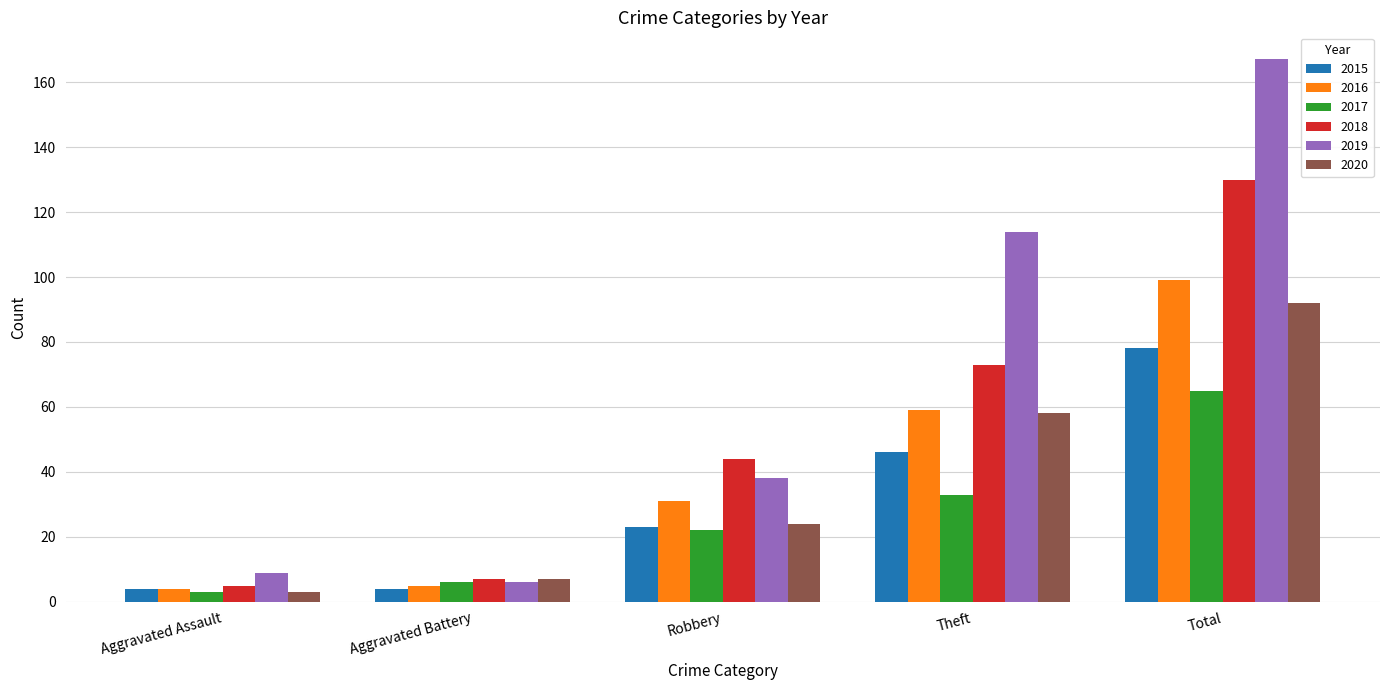

What is the difference between the 2018 values at Aggravated Assault and Aggravated Battery?

2